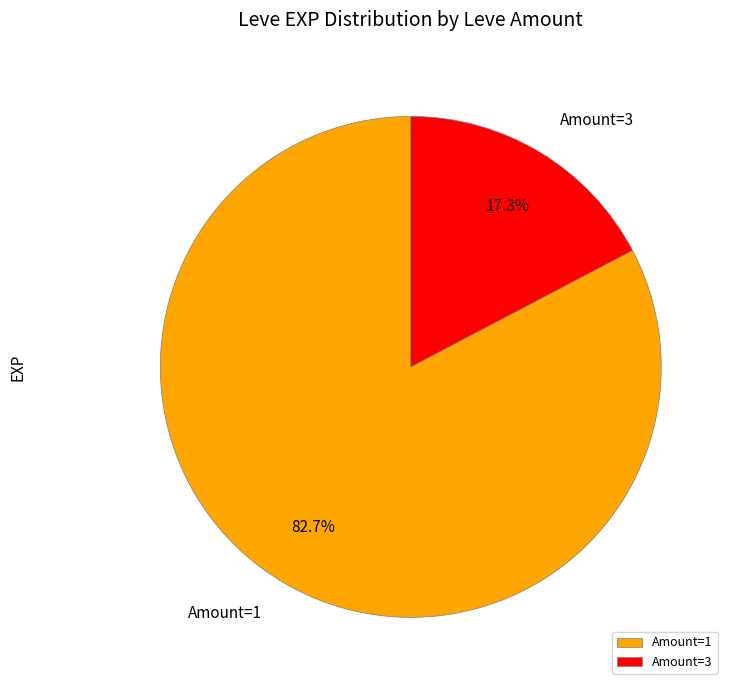

How many segments does this pie chart have?

2